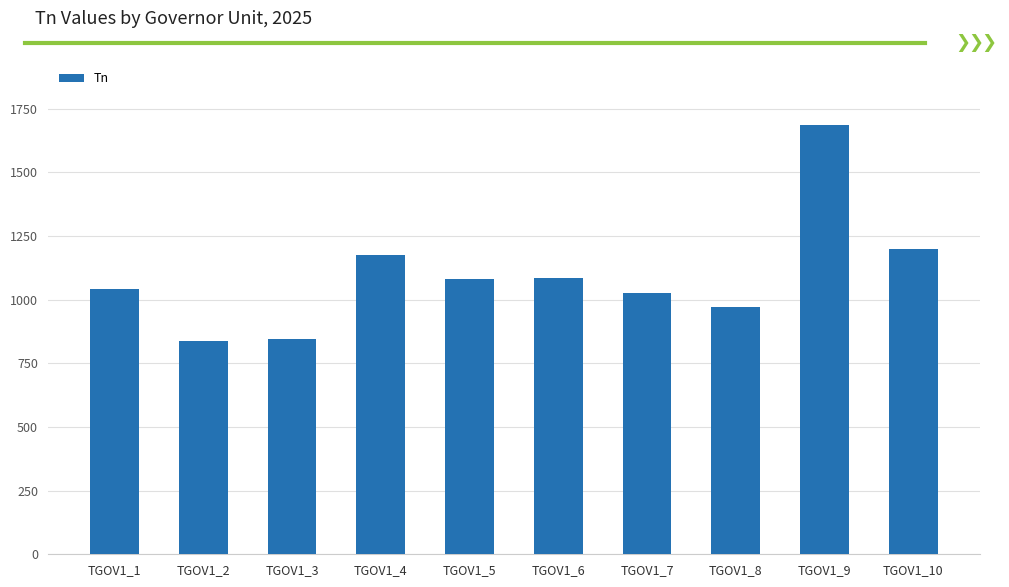

Is it true that the value at TGOV1_5 is 740.9?

False